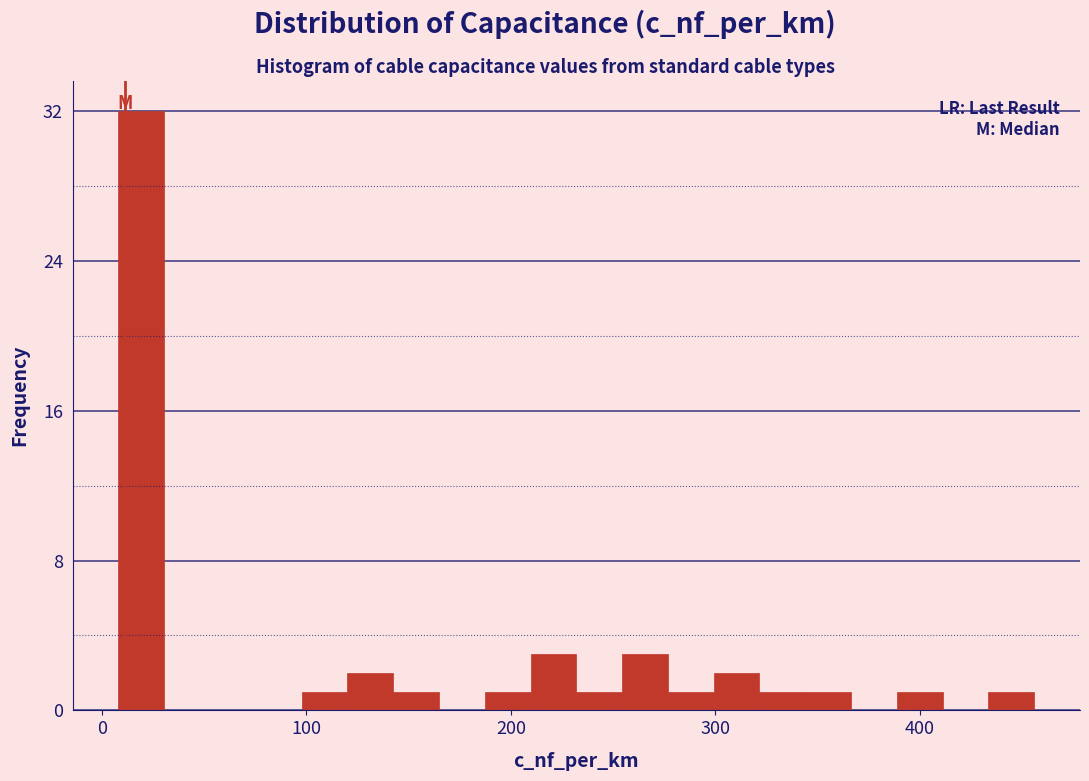

Read against the x-axis, roughly where is the centre of the tallest bar?

20